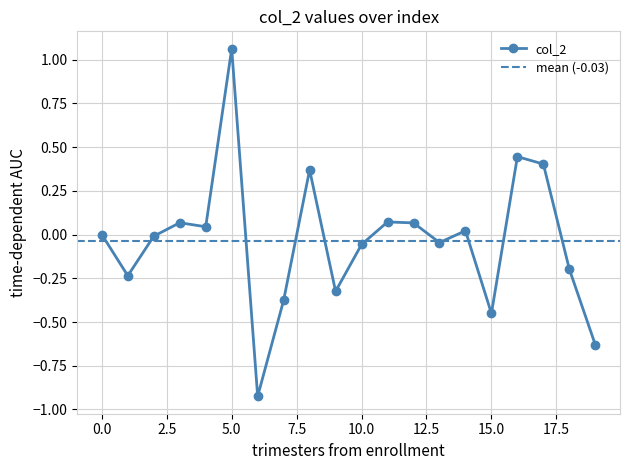

At which label does col_2 reach its peak?

5.0